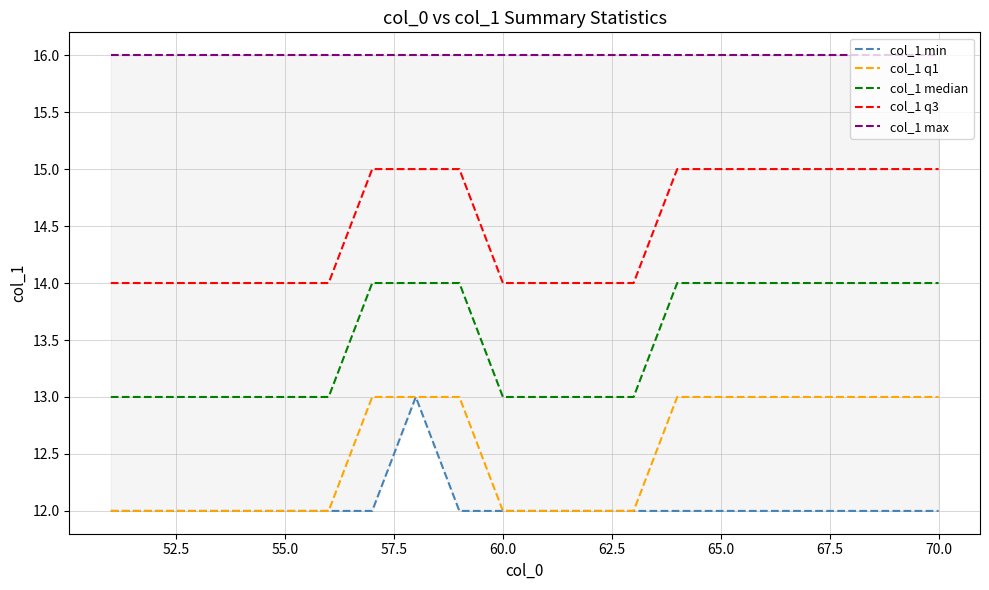

True or false: col_1 median has more than 2 points higher than both neighbors.

False